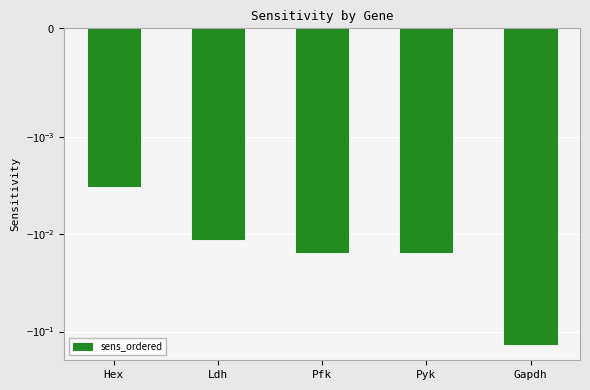

What is the minimum value shown in the chart?

-0.1